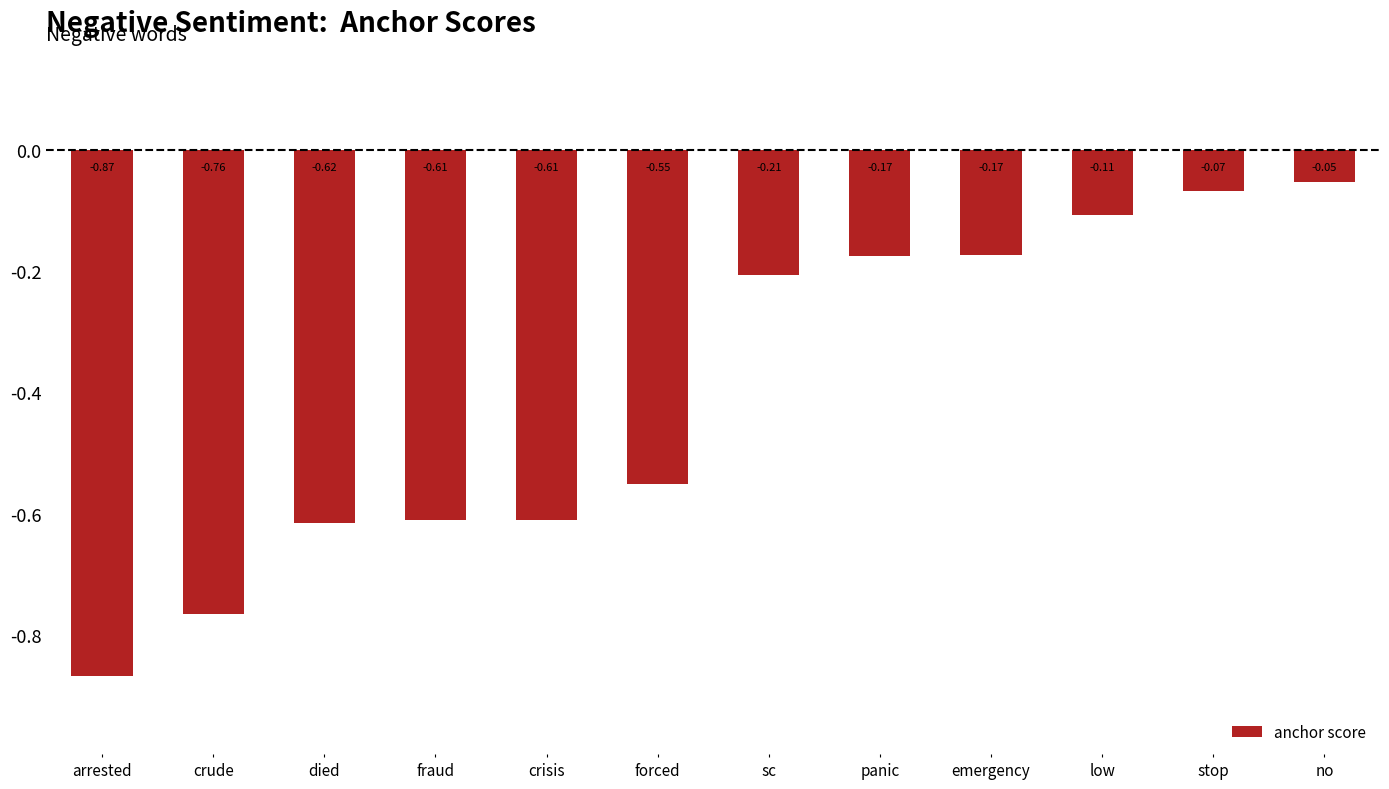

Between crude and died, which is larger?

died